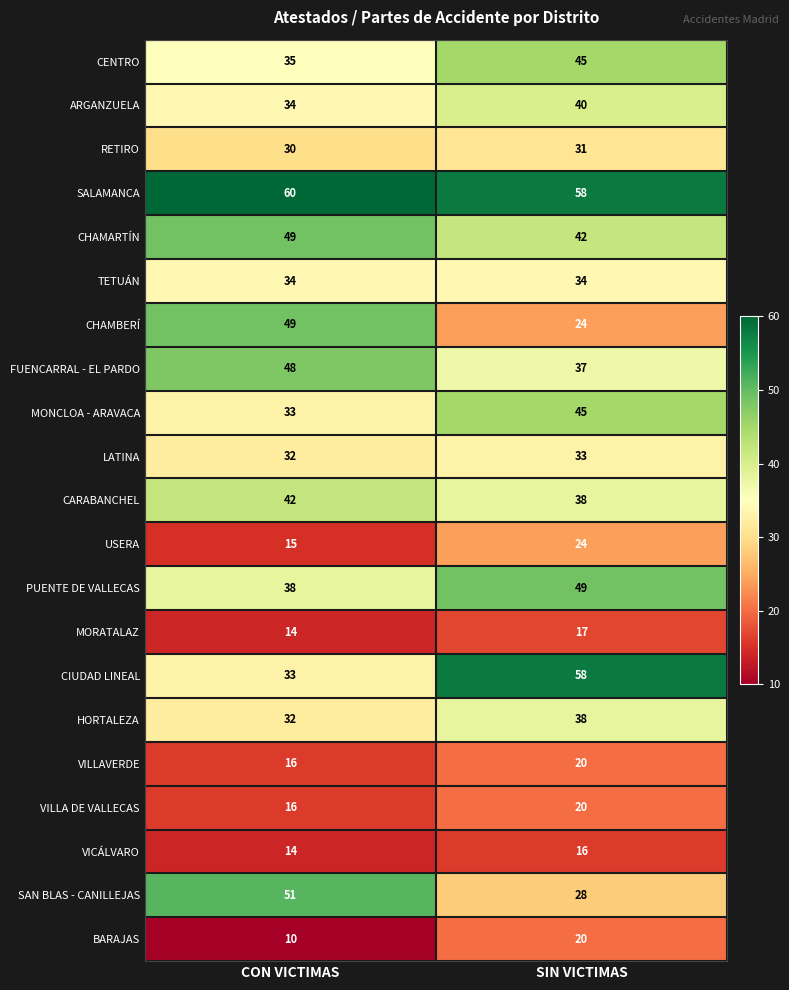

What is the total value across all series at SIN VICTIMAS?

717